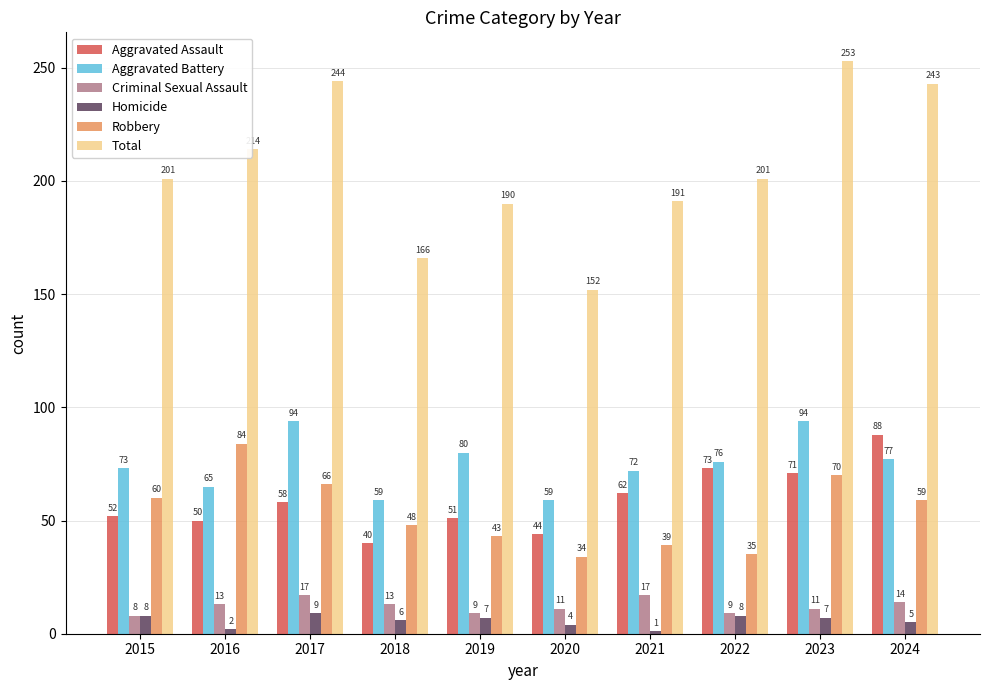

Which series has the largest total across all categories?

Total